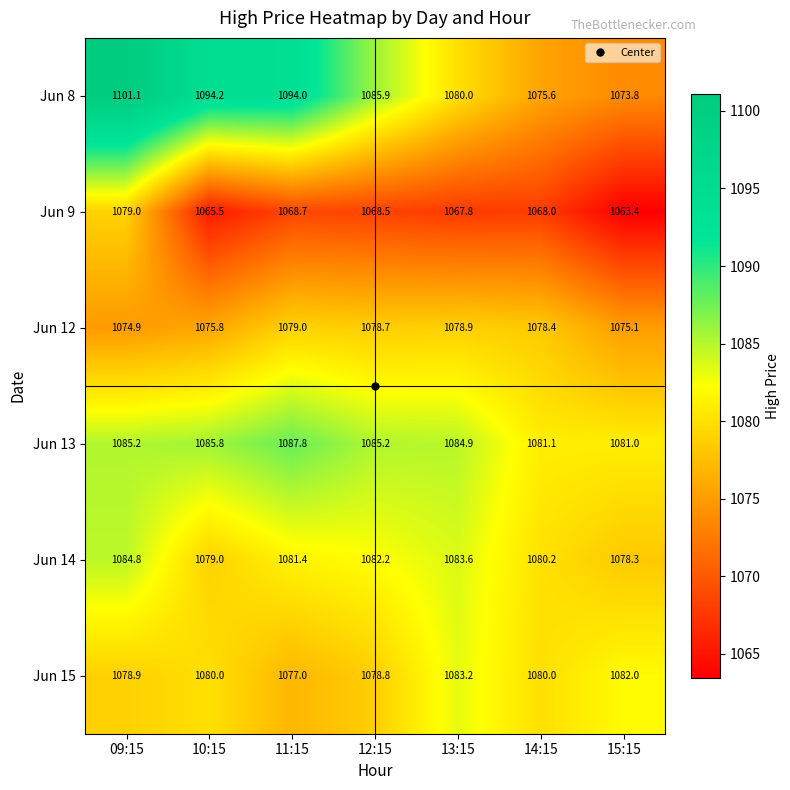

At which category does the chart reach its peak across all series?

09:15